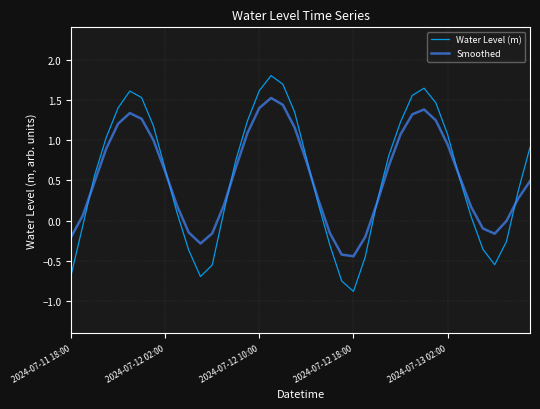

Which series has the widest spread of values?

Water Level (m)